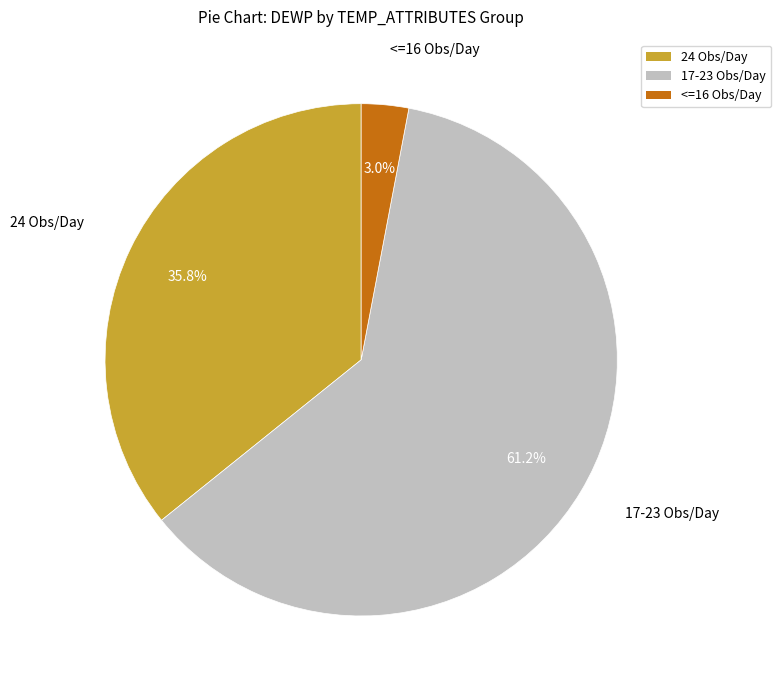

Is there any slice that represents more than half of the pie?

Yes